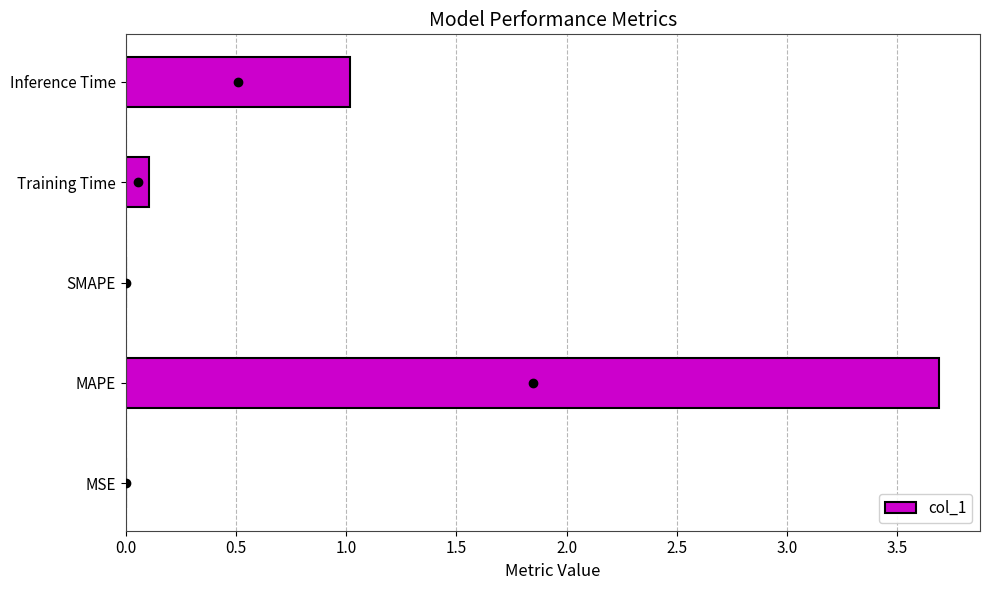

Is it true that the value at Inference Time is 0.5?

False